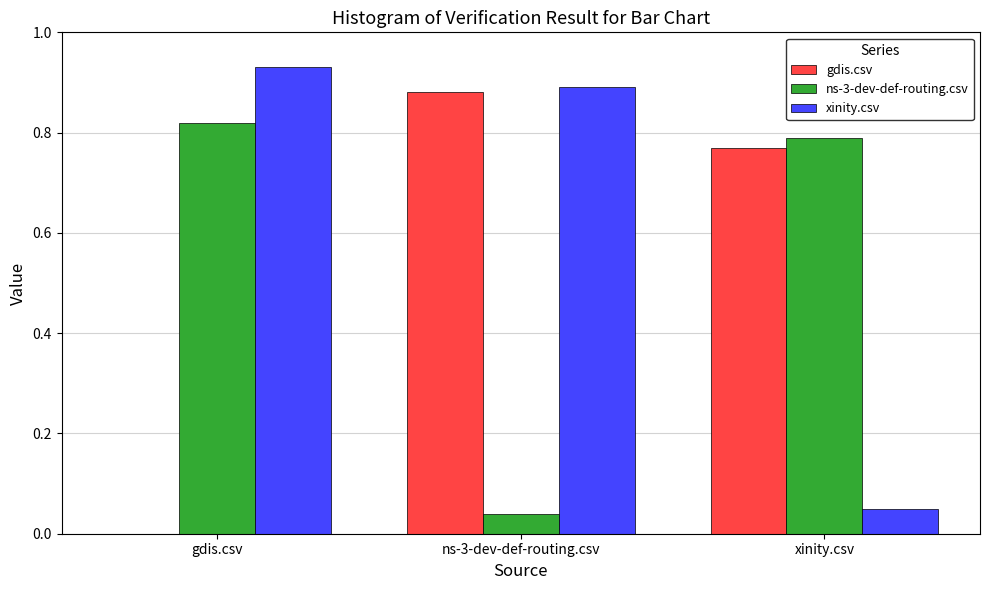

At which category does the chart reach its peak across all series?

gdis.csv